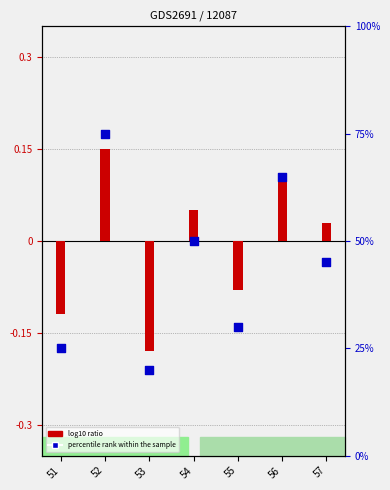

Between 51 and 56, which is larger?

56